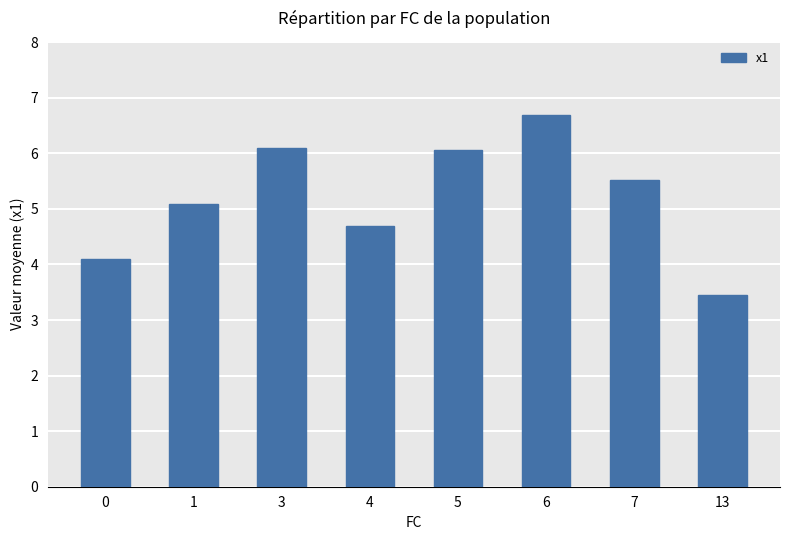

What is the approximate value at 7?

5.5